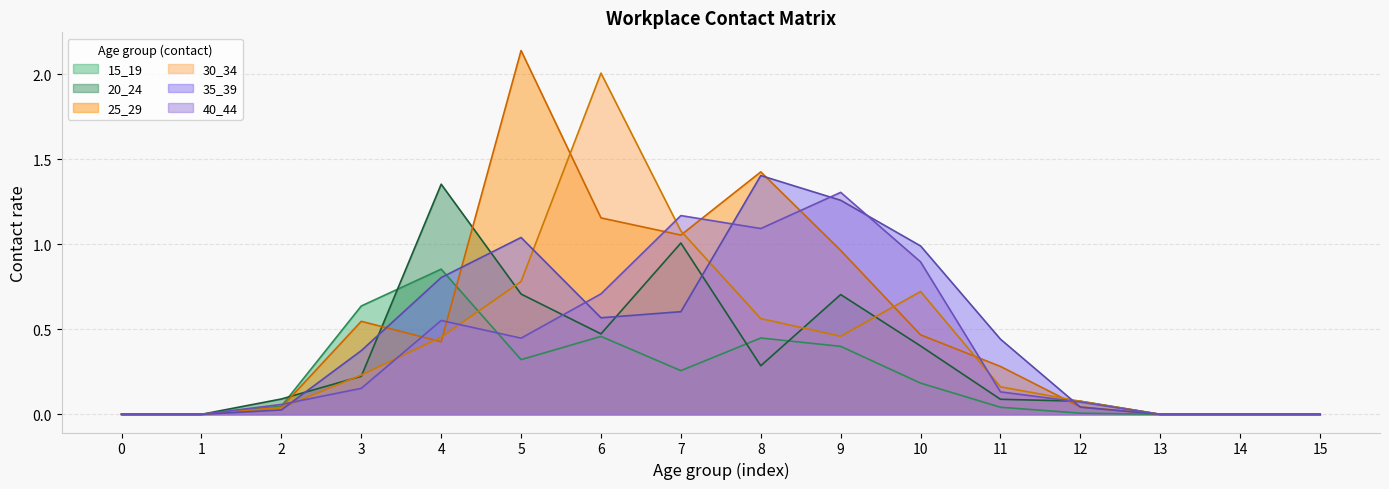

Where do 15_19 and 20_24 first cross each other?

2 and 3